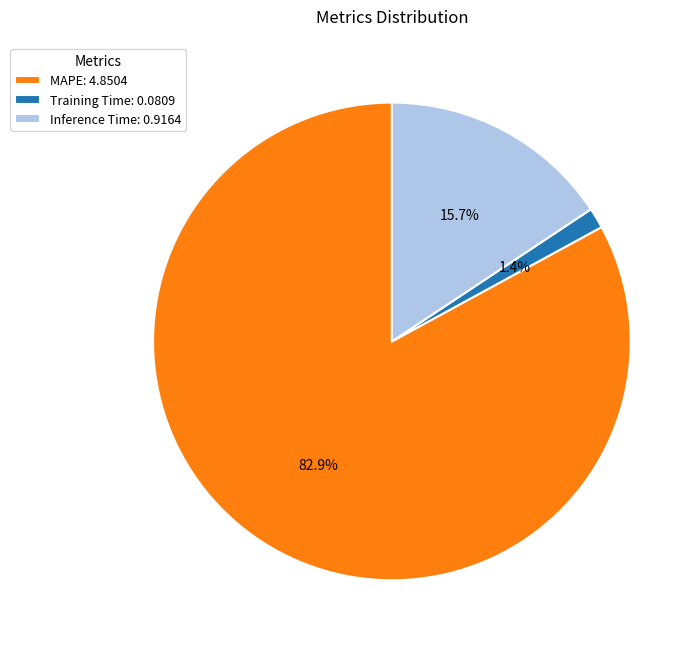

Which category has the biggest portion of the pie?

MAPE